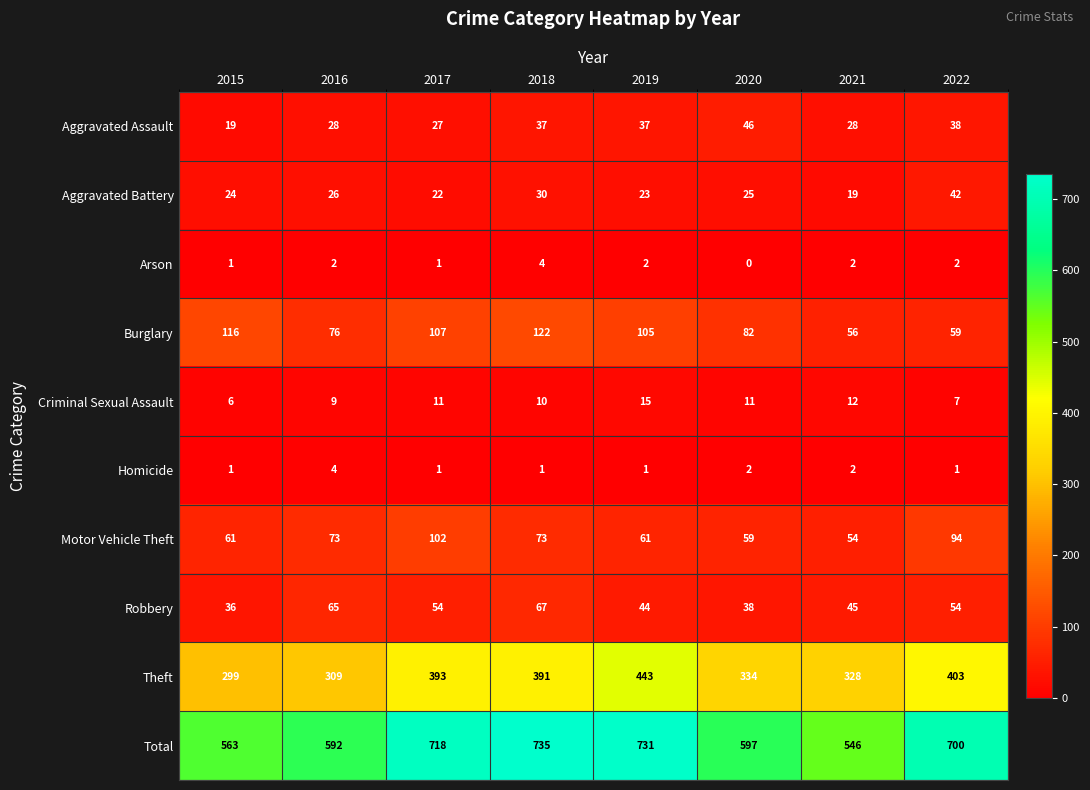

Read the Motor Vehicle Theft value at 2015.

61